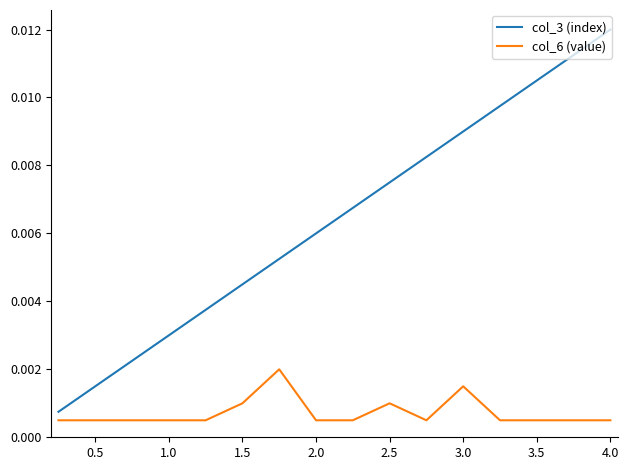

Which series has the largest total across all categories?

col_3 (index)